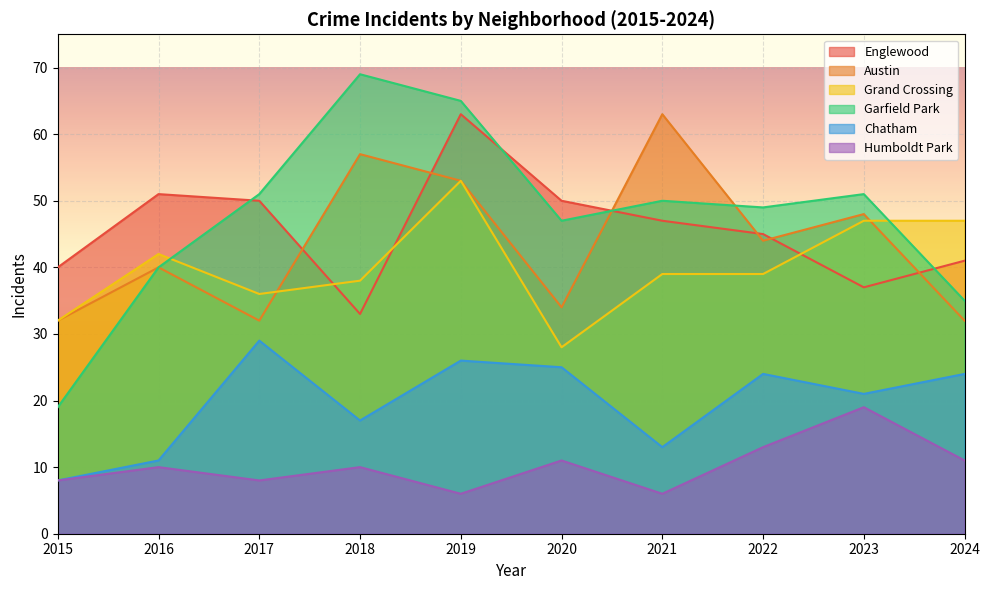

The value of Austin at 2017 is 32. True or false?

True